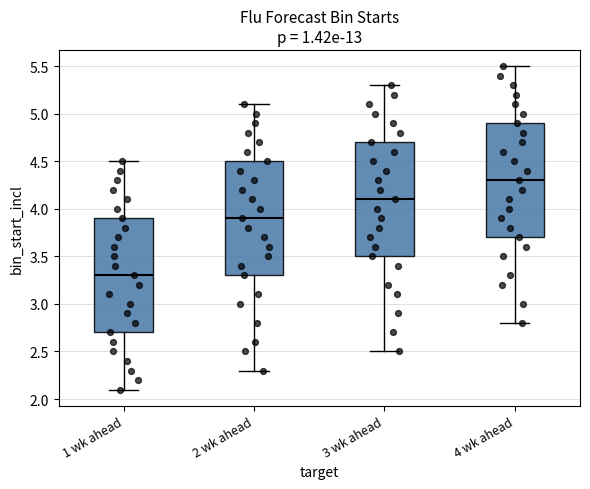

Reading left to right, read every box against the y-axis: the position of its median line, the range the box covers, and the ends of its whiskers. The values are not printed on the chart, so give them approximately, as read against the axis.

1 wk ahead: median 3.3, box 2.7 to 3.9, whiskers 2.1 to 4.5
2 wk ahead: median 3.9, box 3.3 to 4.5, whiskers 2.3 to 5.1
3 wk ahead: median 4.1, box 3.5 to 4.7, whiskers 2.5 to 5.3
4 wk ahead: median 4.3, box 3.7 to 4.9, whiskers 2.8 to 5.5